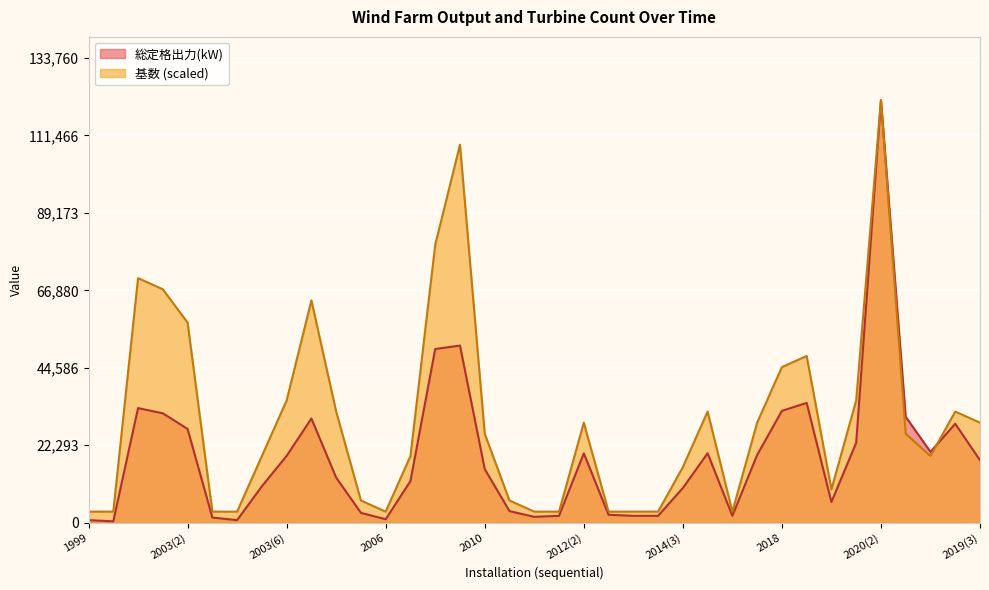

True or false: 総定格出力(kW) and 基数 cross at least once.

True